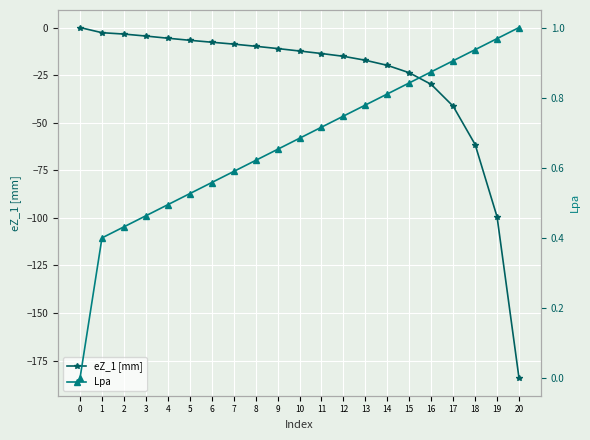

Reading left to right, transcribe all the data shown in this chart.

eZ_1 [mm]: 0=0.0	1=-2.7	2=-3.4	3=-4.5	4=-5.6	5=-6.7	6=-7.7	7=-8.7	8=-9.8	9=-11.0	10=-12.3	11=-13.7	12=-15.1	13=-17.2	14=-19.9	15=-23.8	16=-29.9	17=-41.4	18=-61.5	19=-99.5	20=-184.3
Lpa: 0=0.0	1=0.4	2=0.4	3=0.5	4=0.5	5=0.5	6=0.6	7=0.6	8=0.6	9=0.7	10=0.7	11=0.7	12=0.7	13=0.8	14=0.8	15=0.8	16=0.9	17=0.9	18=0.9	19=1.0	20=1.0